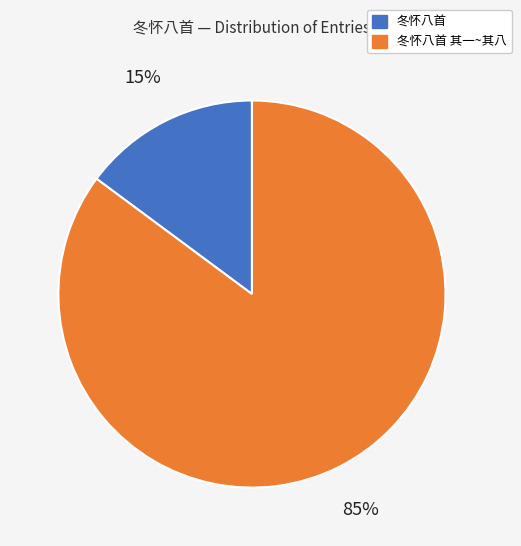

To the nearest percent, what is the difference between the largest and smallest slice percentages?

70%